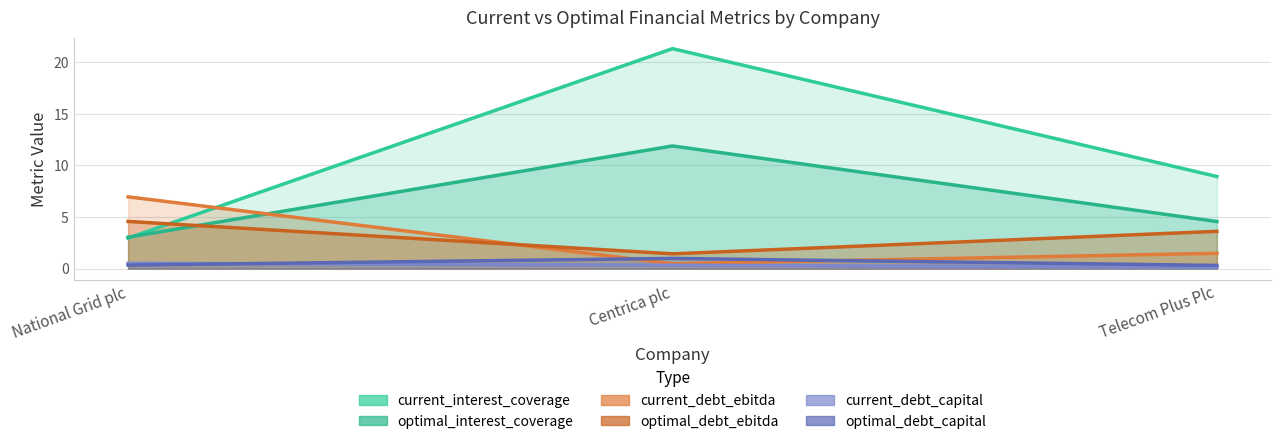

The current_debt_ebitda series shows 3.4 at National Grid plc. True or false?

False